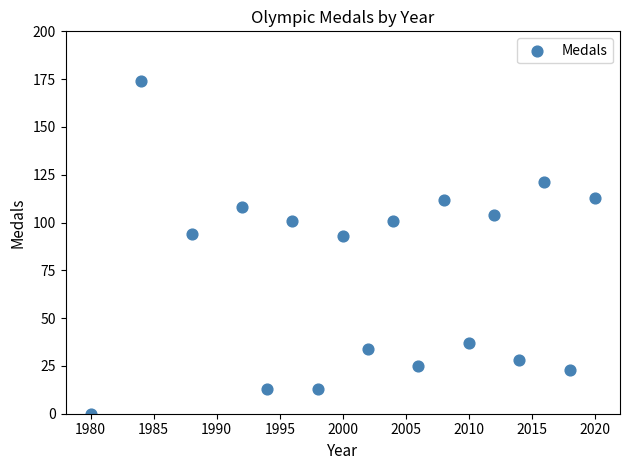

What is the range of X values (max minus min)?

40